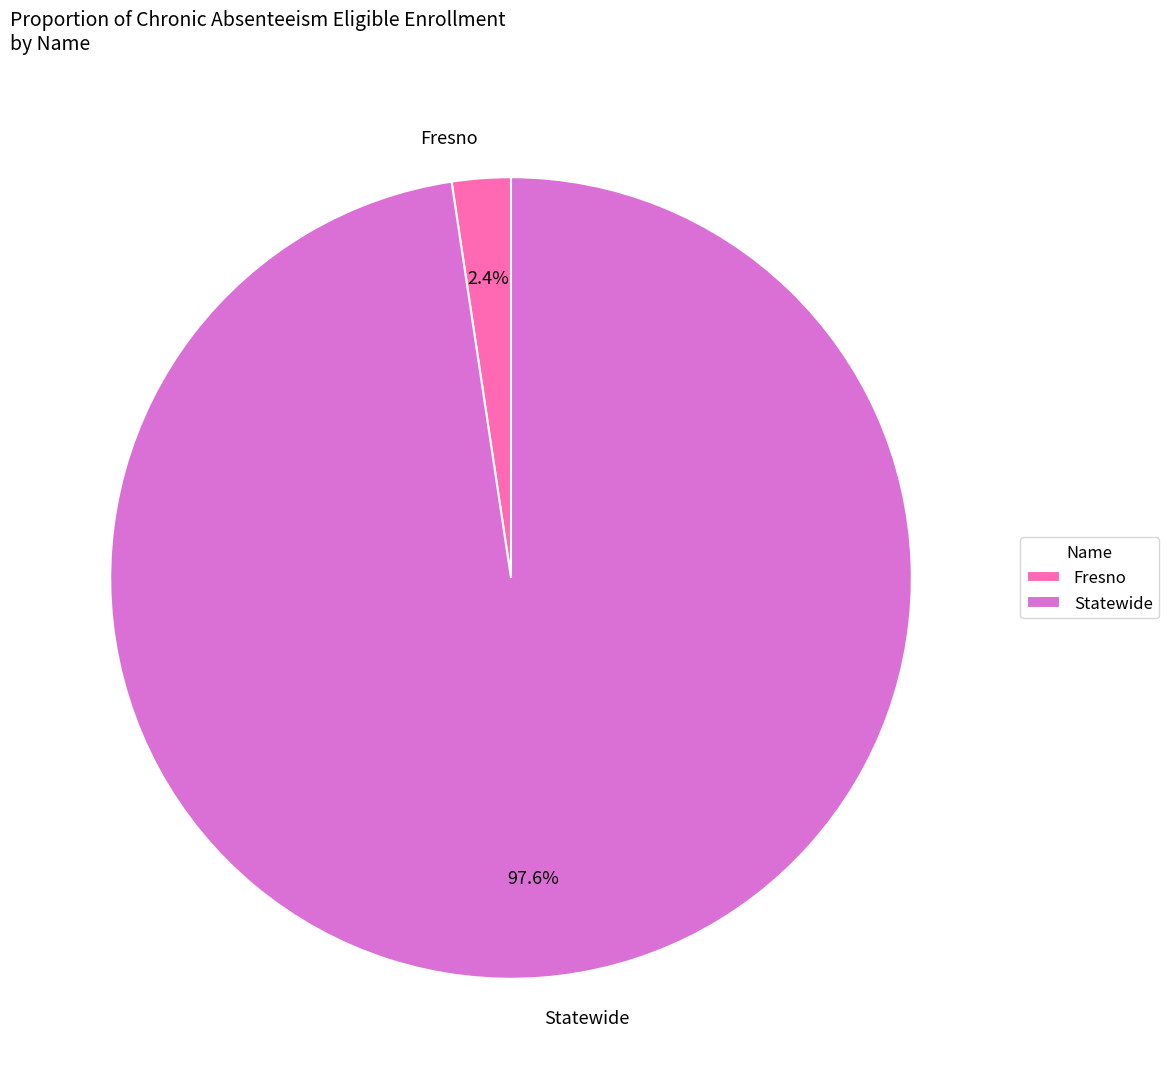

Which has a higher value, Fresno or Statewide?

Statewide